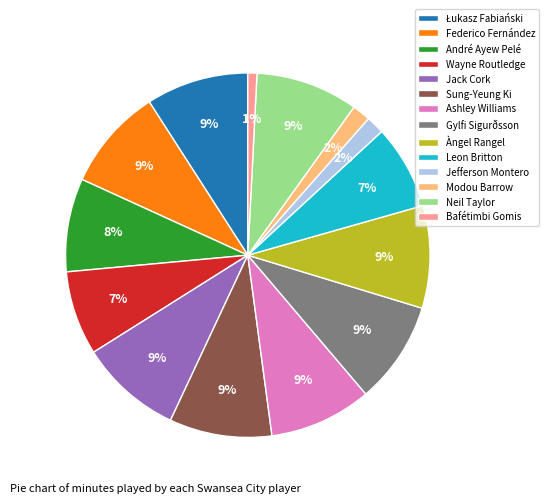

What percentage is the Wayne Routledge slice, to the nearest percent?

7%